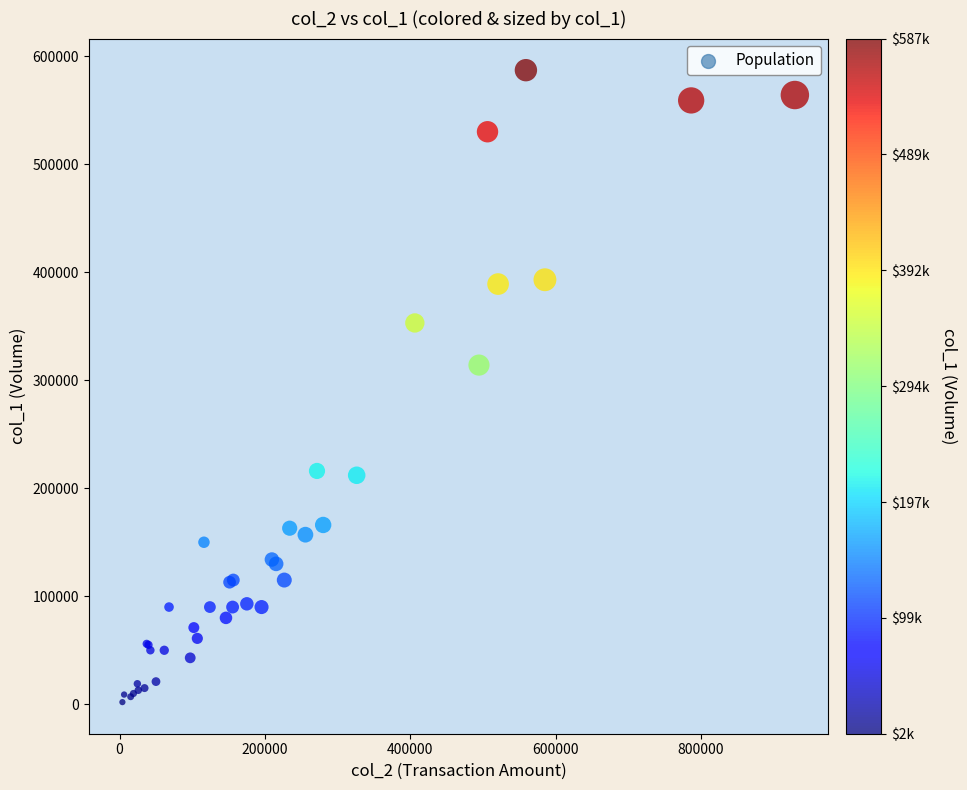

What Y value in the scatter plot is closest to 294500?

314000